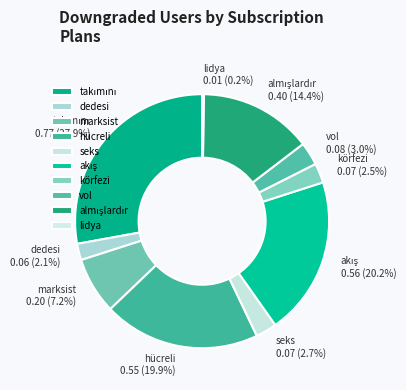

What portion of the pie excludes seks?

97.3%